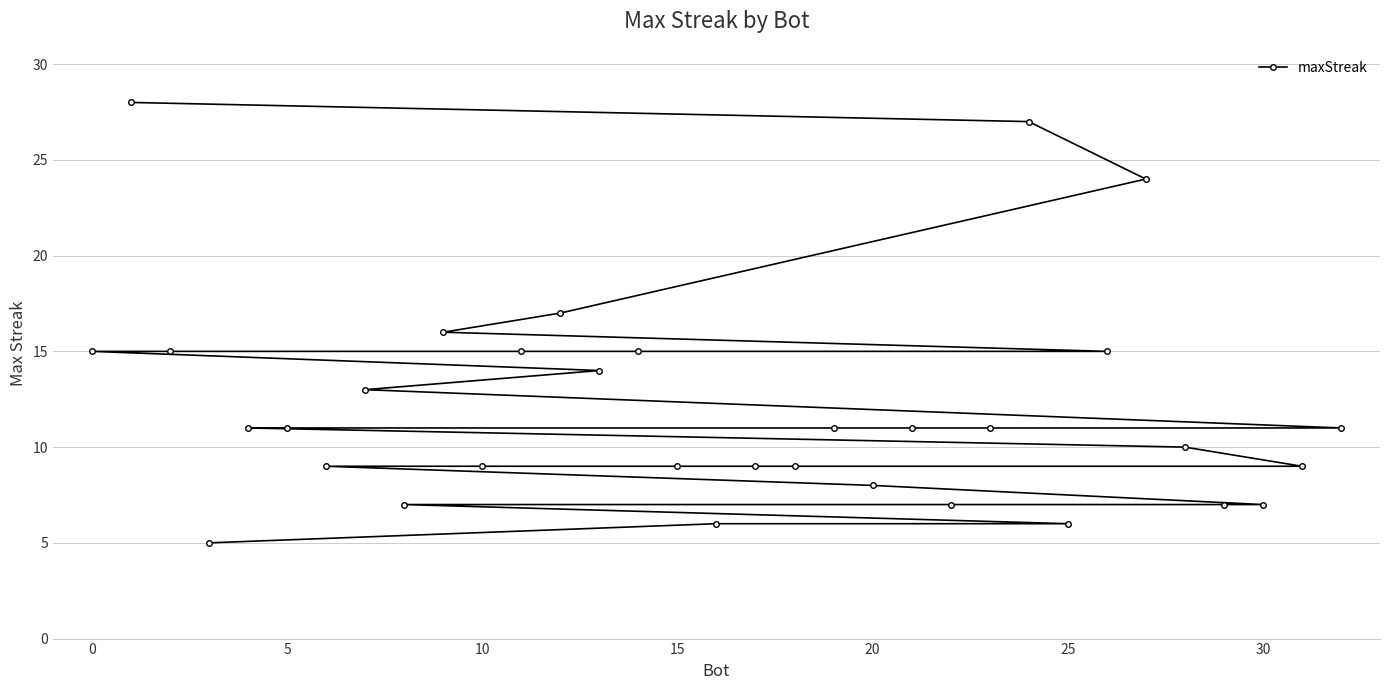

What is the approximate value at 25?

6